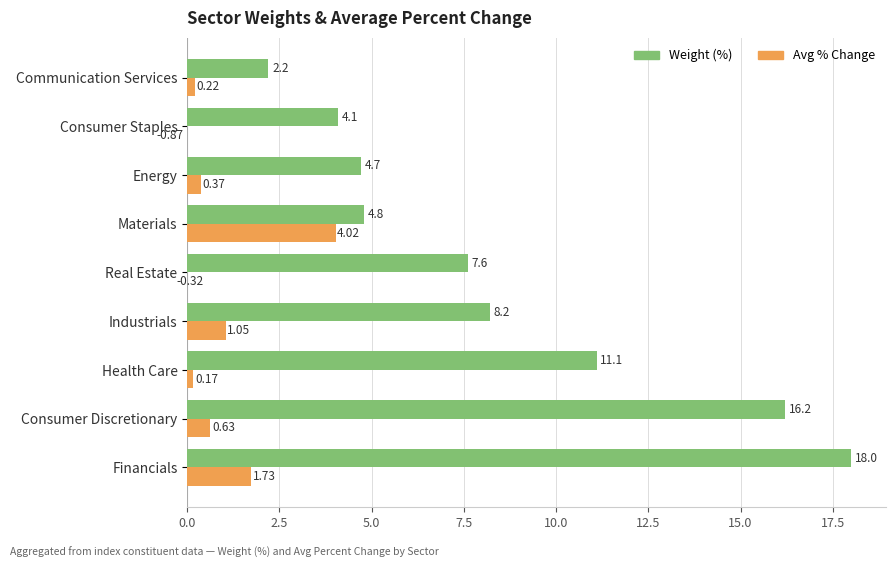

Which series has the widest spread of values?

Weight (%)